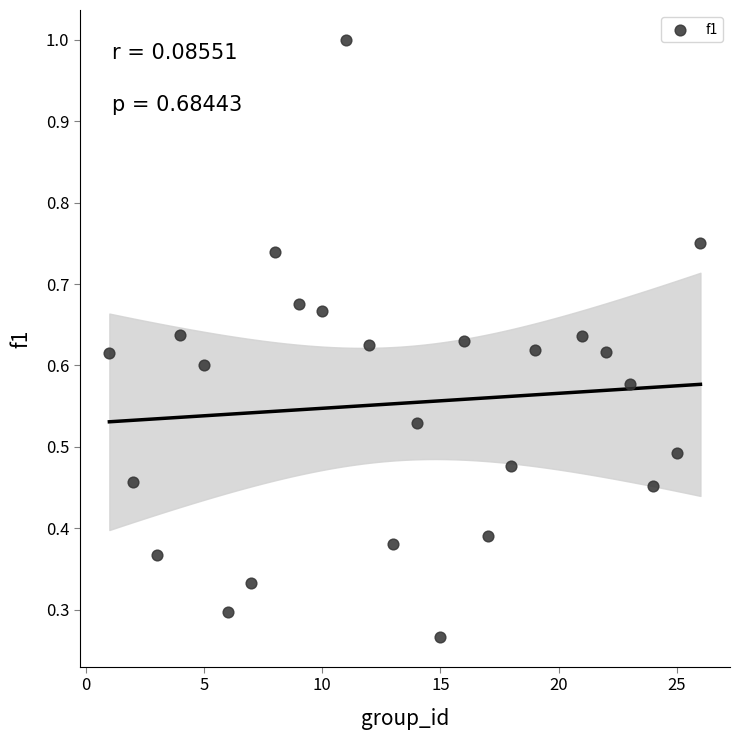

What is the range of X values (max minus min)?

25.0